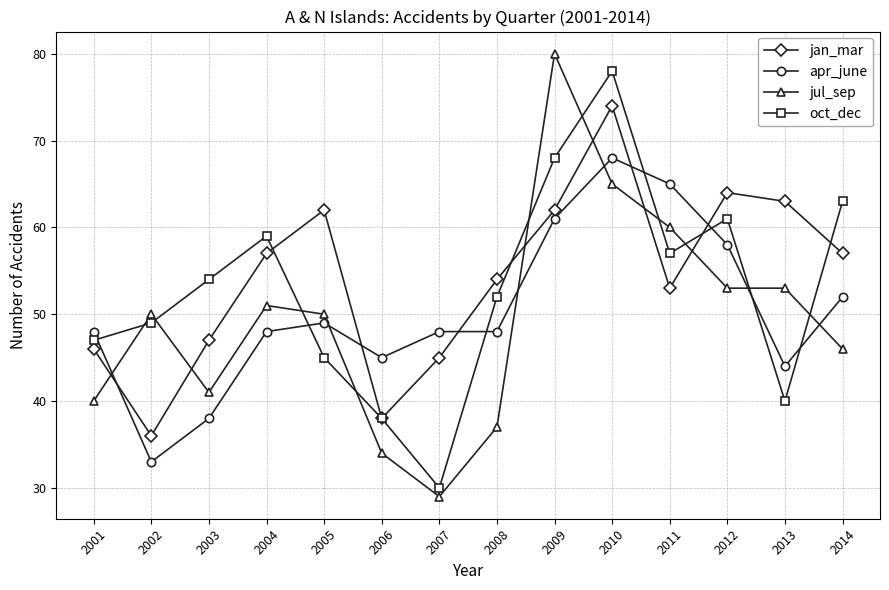

At which category is the sum across all series the highest?

2010